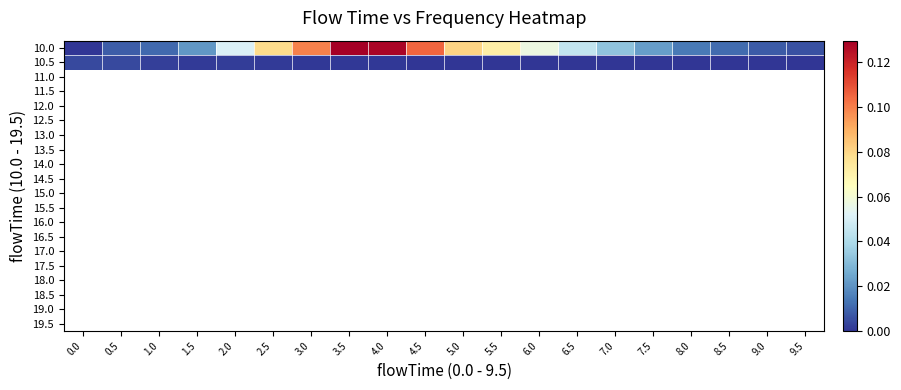

What is the greatest value displayed?

0.1